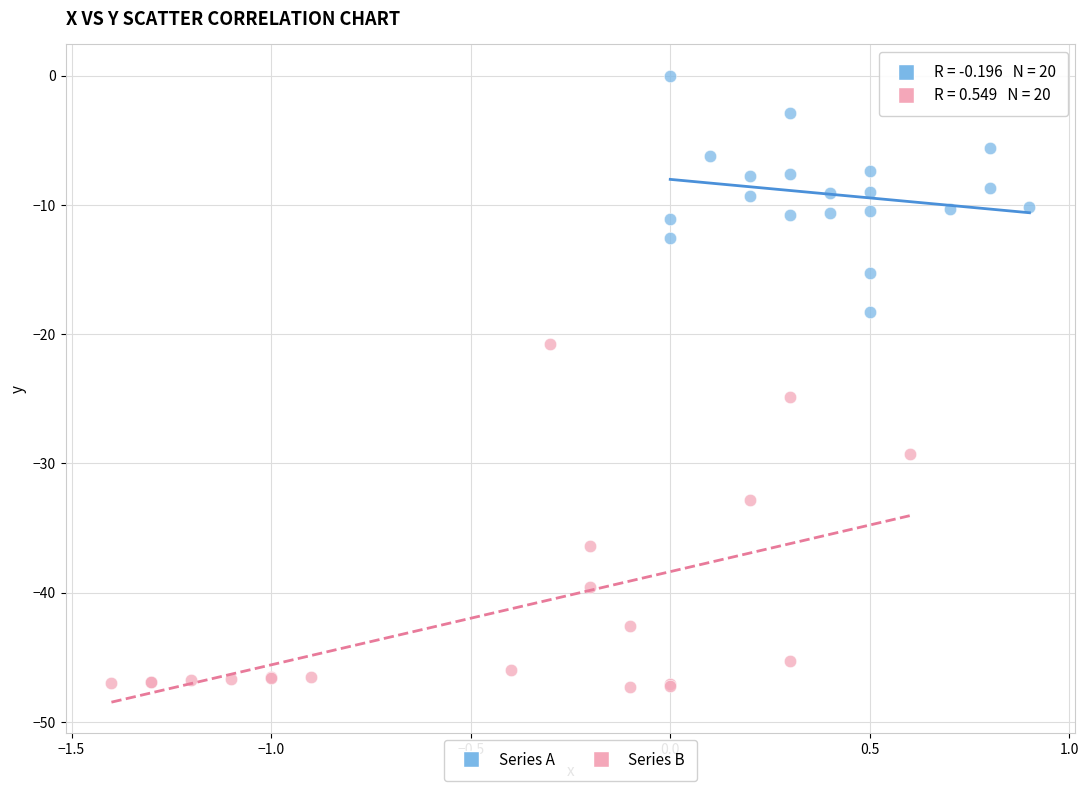

Which series contains the lowest Y value?

Series B